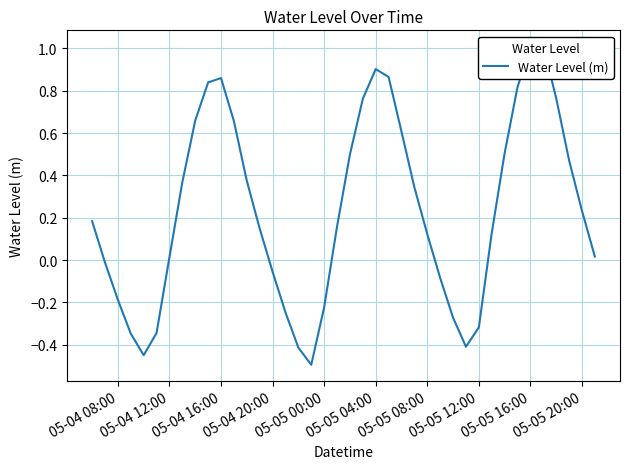

How many values are below 0?

14